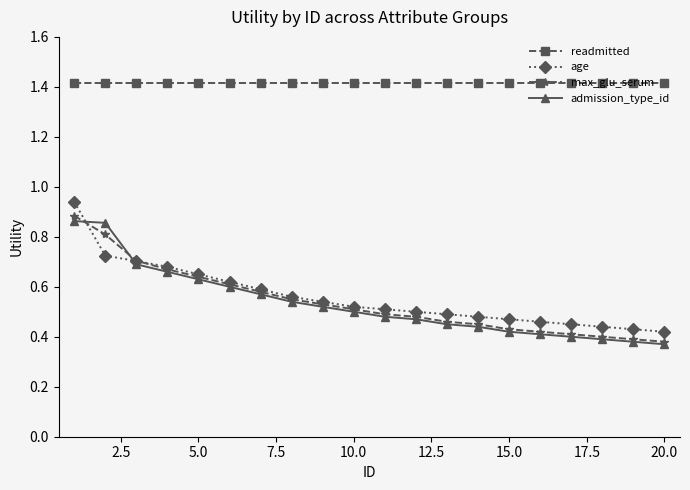

What is the maximum value shown in the chart?

1.4